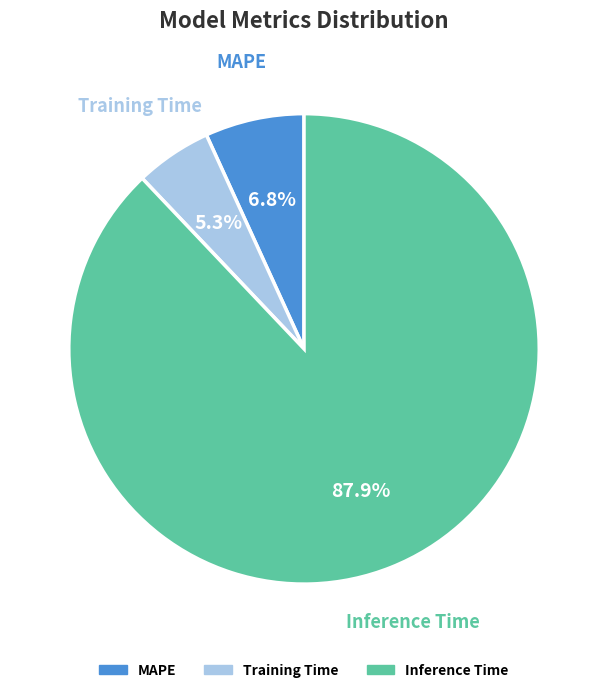

Rank the categories by value from lowest to highest.

Training Time, MAPE, Inference Time